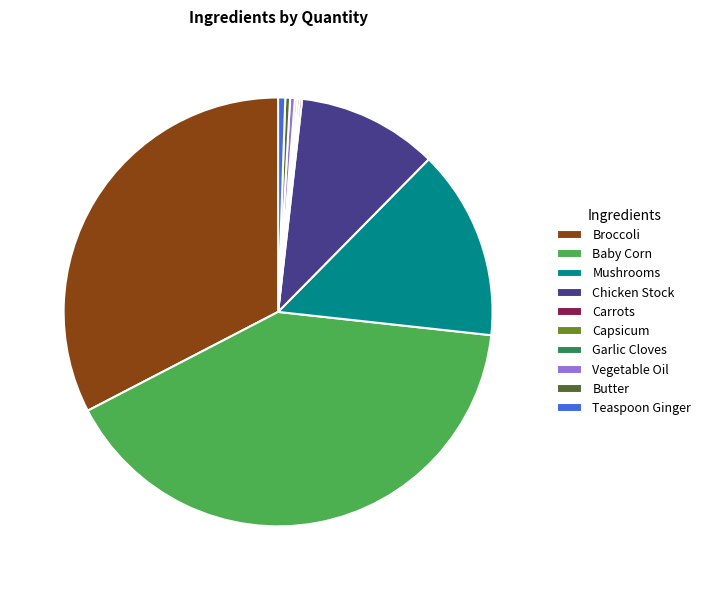

What is the largest slice in the pie chart?

Baby Corn